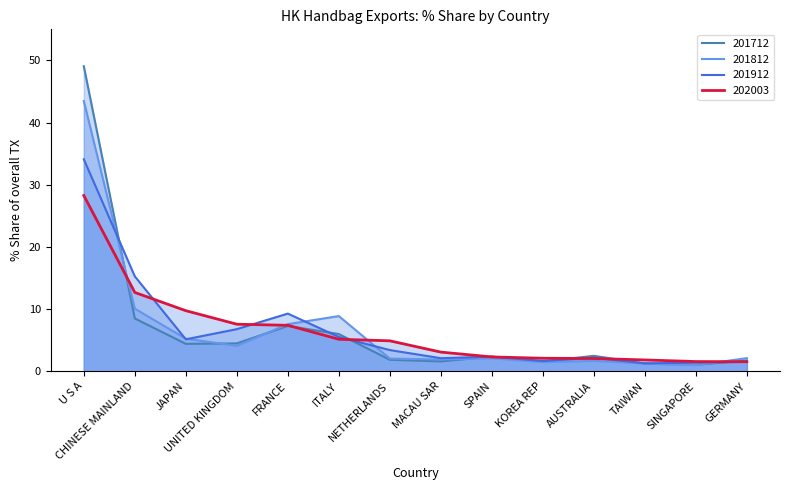

At which category is the sum across all series the highest?

U S A